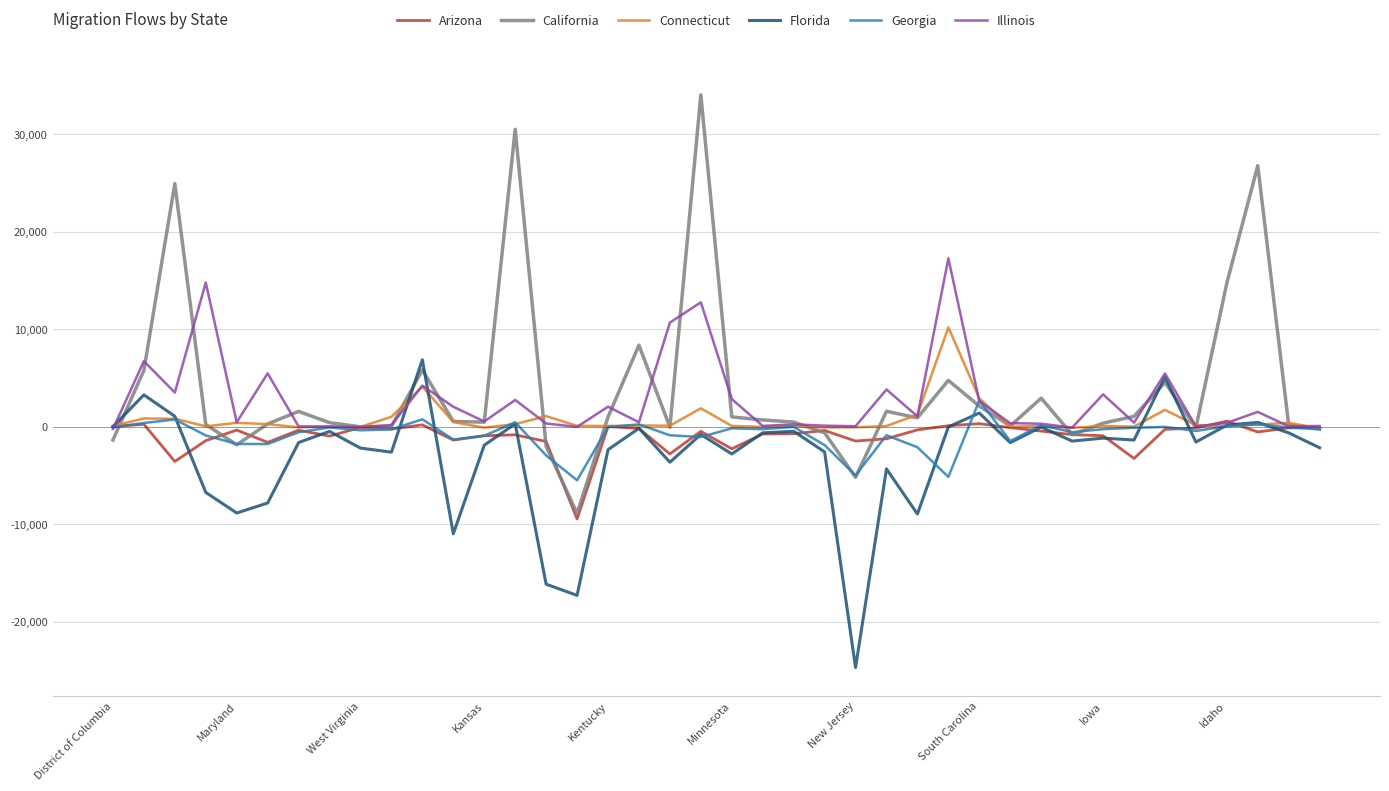

What is the highest value of the California series?

34008